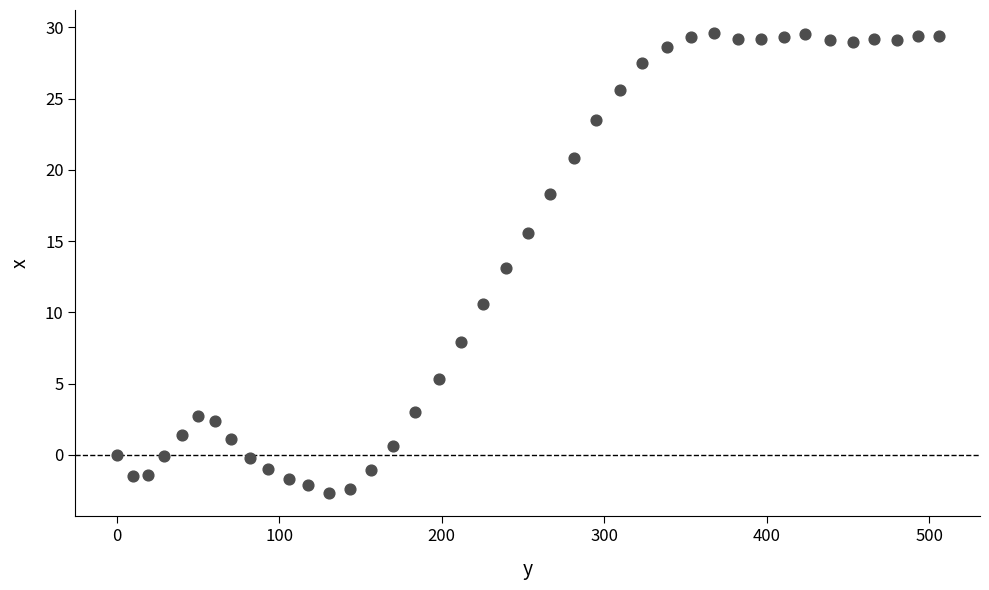

What is the range of X values (max minus min)?

505.9